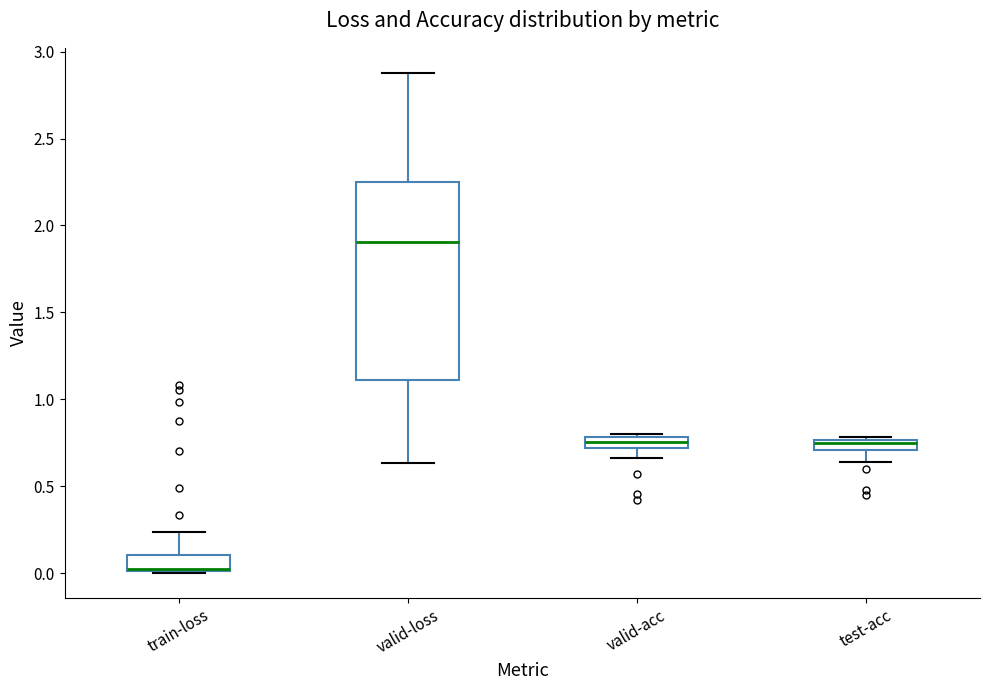

Comparing the boxes themselves (not the whiskers), which one is the tallest?

valid-loss